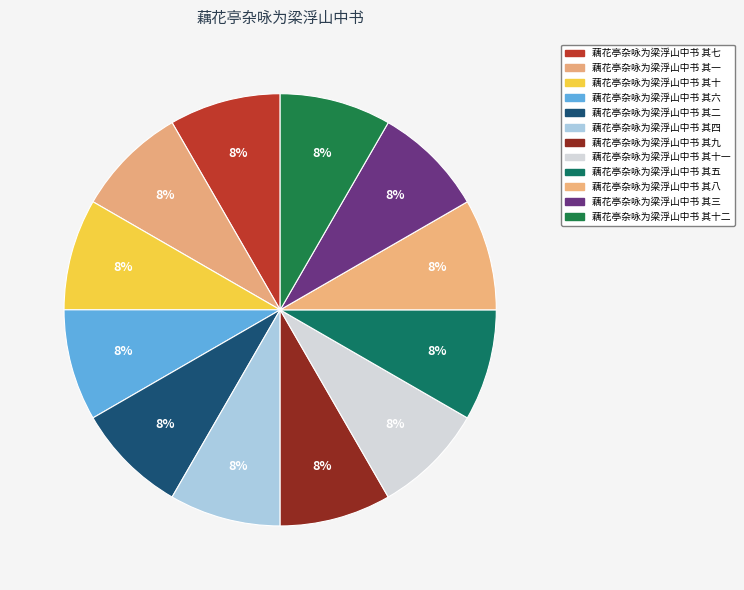

Count the number of slices in the pie.

12